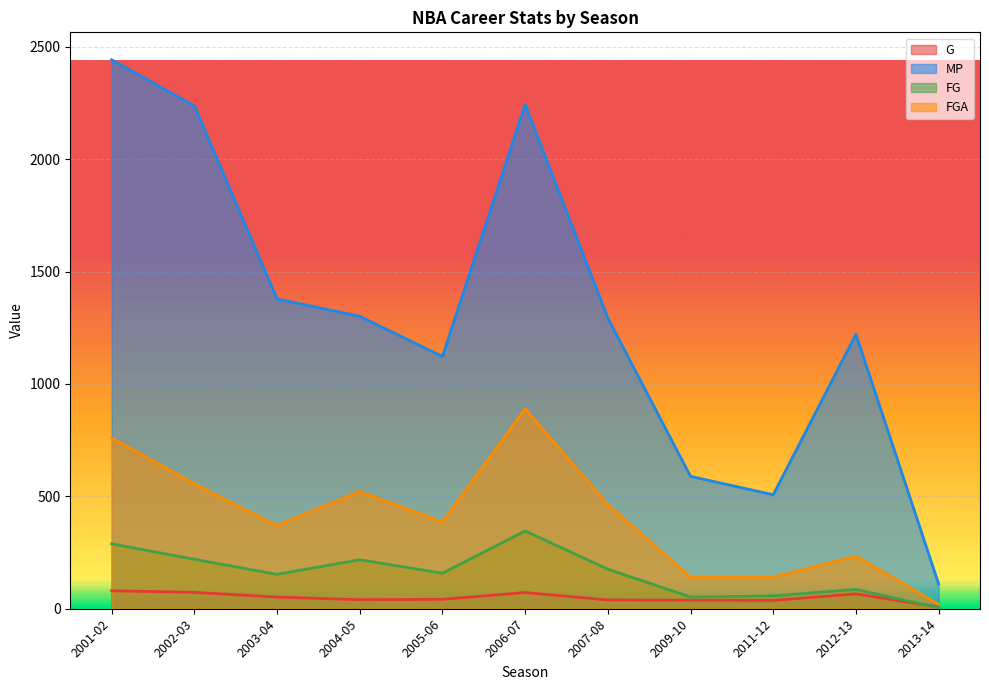

Between 2003-04 and 2011-12, which series saw the biggest shift?

MP